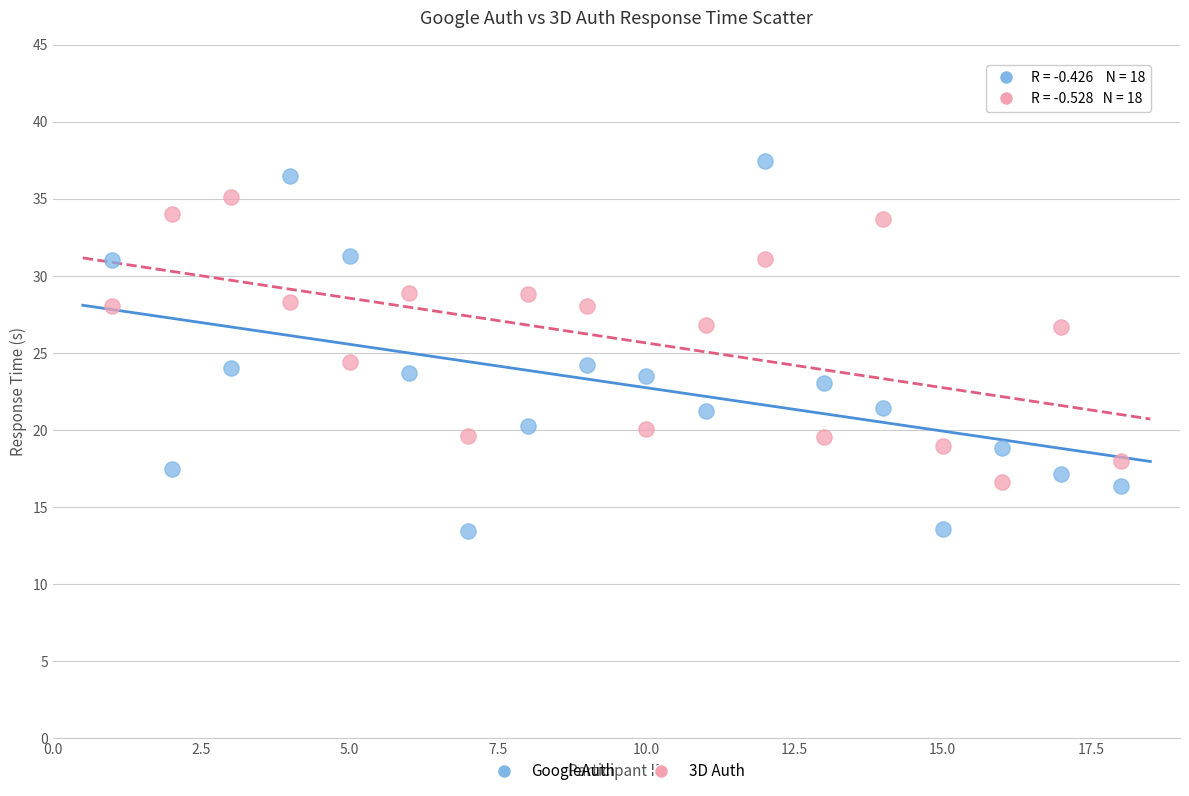

What are all the series names shown in the legend?

GoogleAuth, 3D Auth